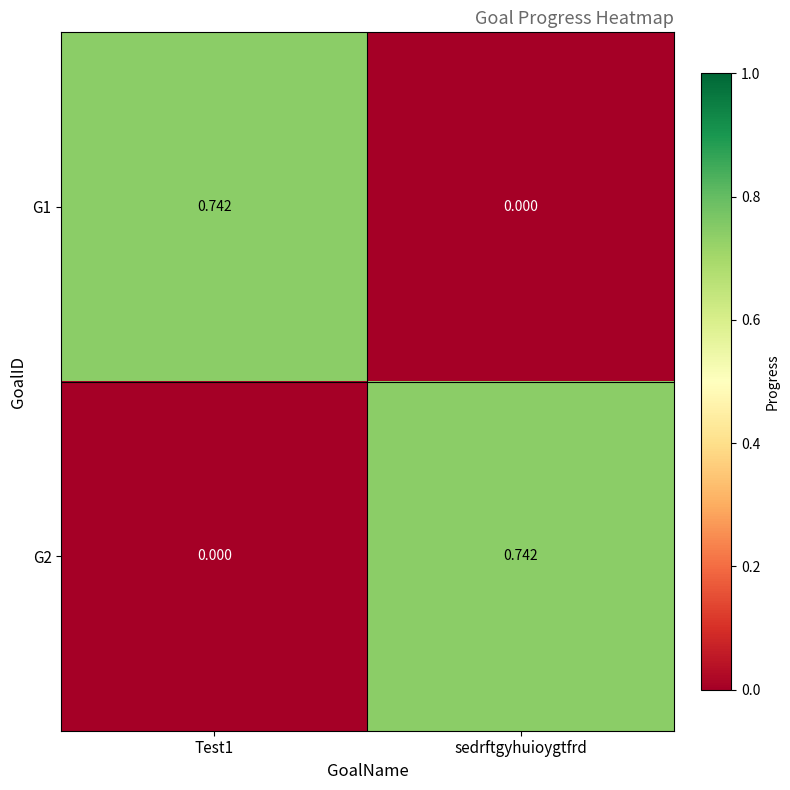

Which category has the highest value in the G2 series?

sedrftgyhuioygtfrd